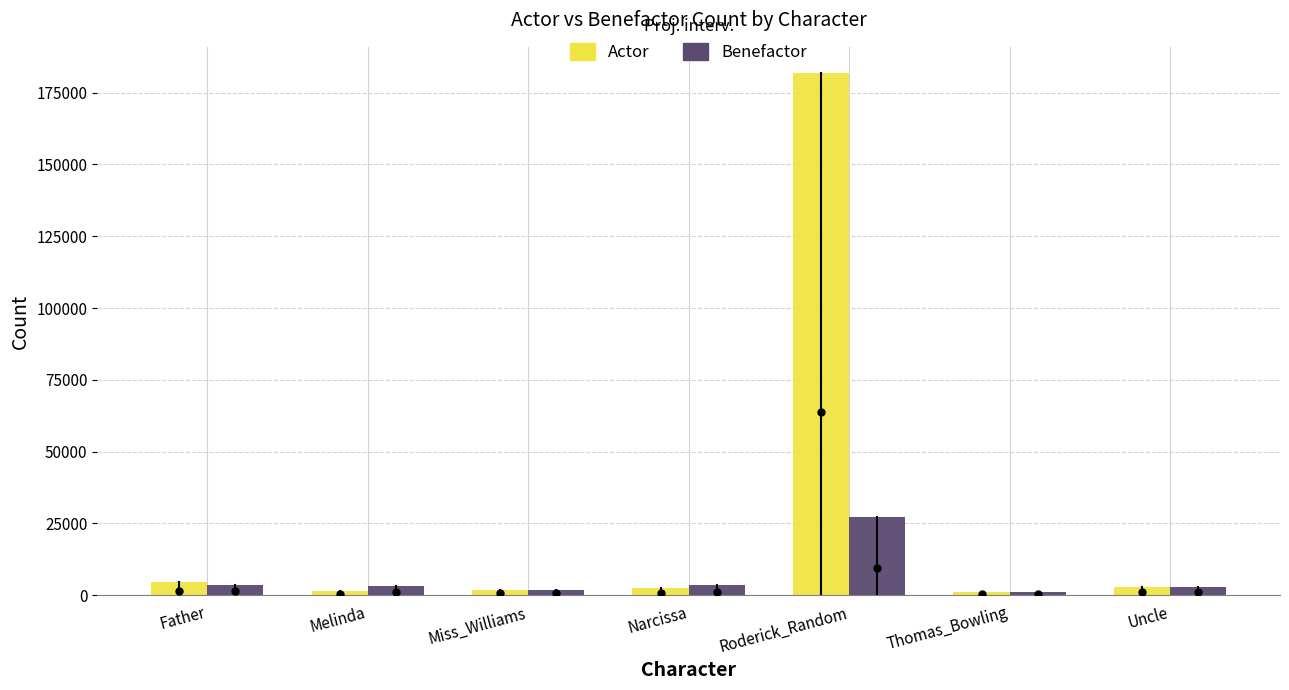

What is the difference between the maximum and minimum values in the Benefactor series?

26124